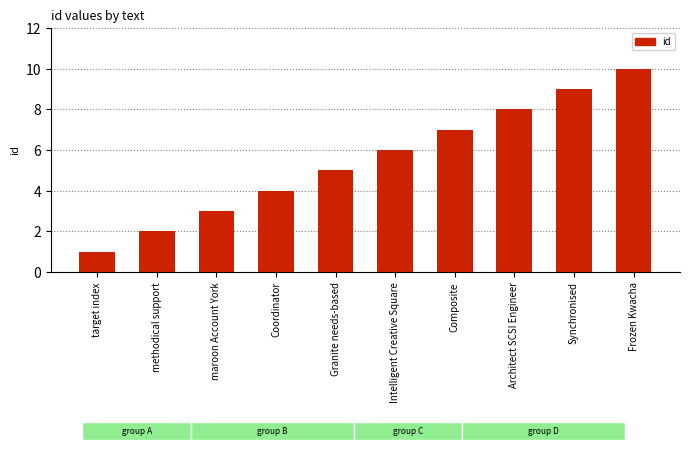

The chart shows a value of 5 at maroon Account York. True or false?

False